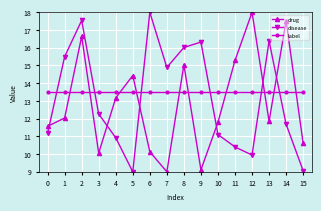

What is the sum of all label values?

216.0